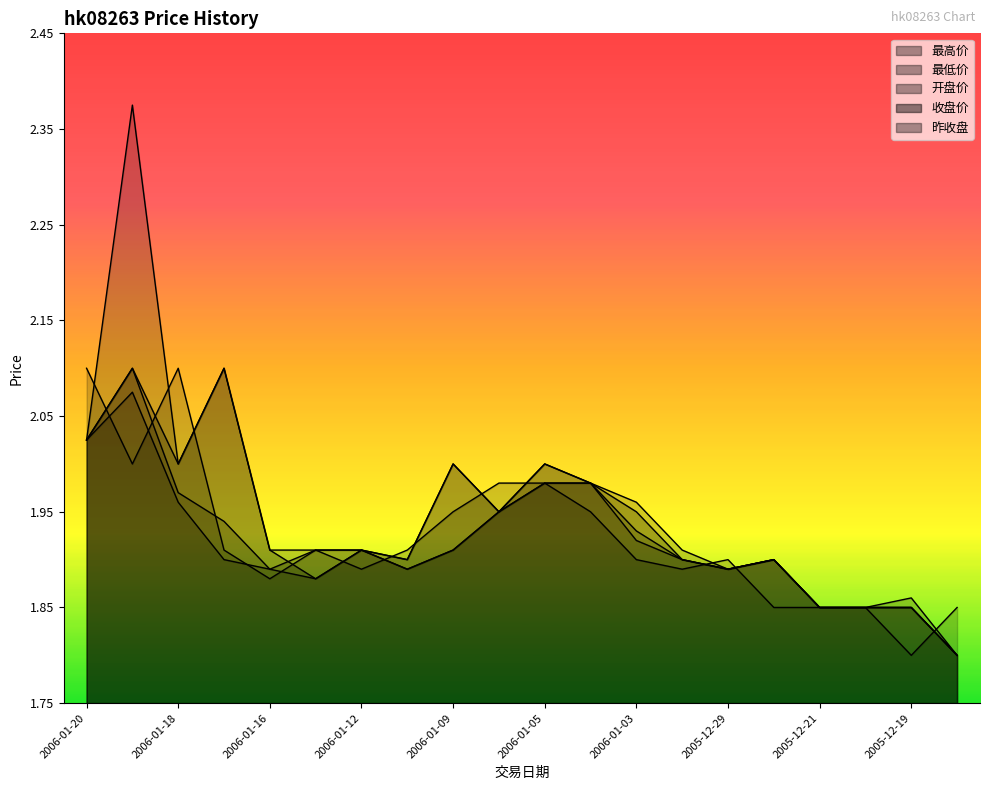

What position from the right is 2006-01-03?

8